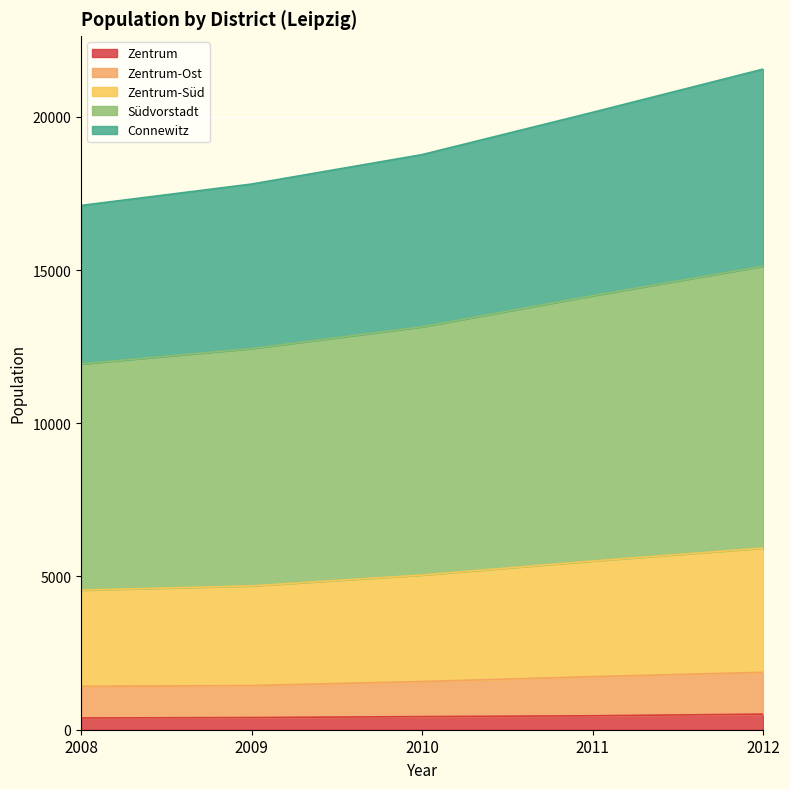

What is the value of the Zentrum-Ost point at the 5th from the left?

1873